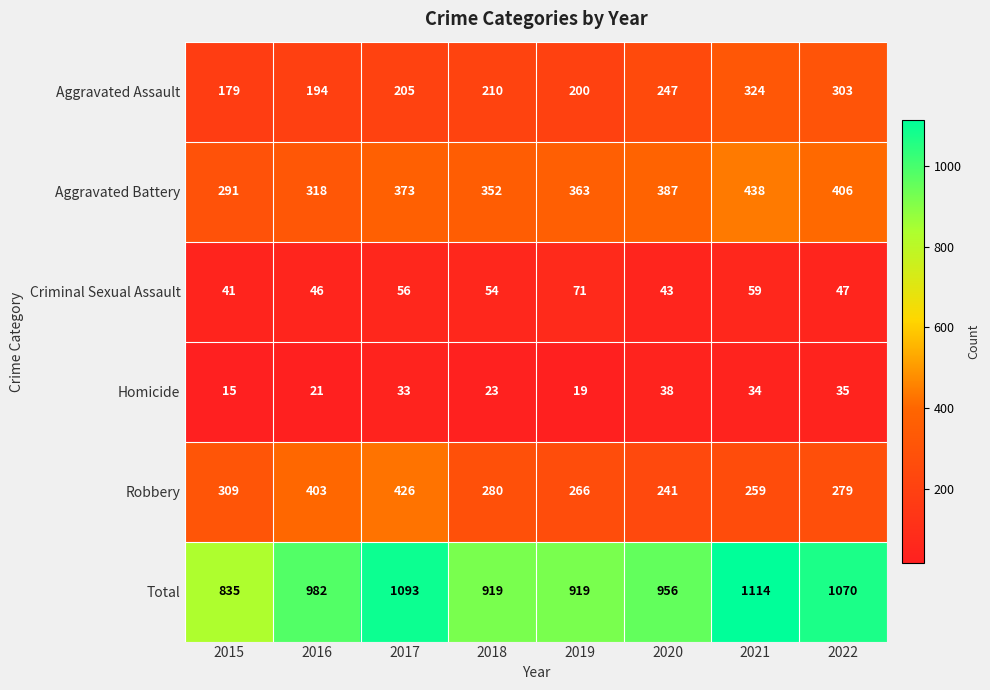

At how many categories does at least one series exceed 641?

8